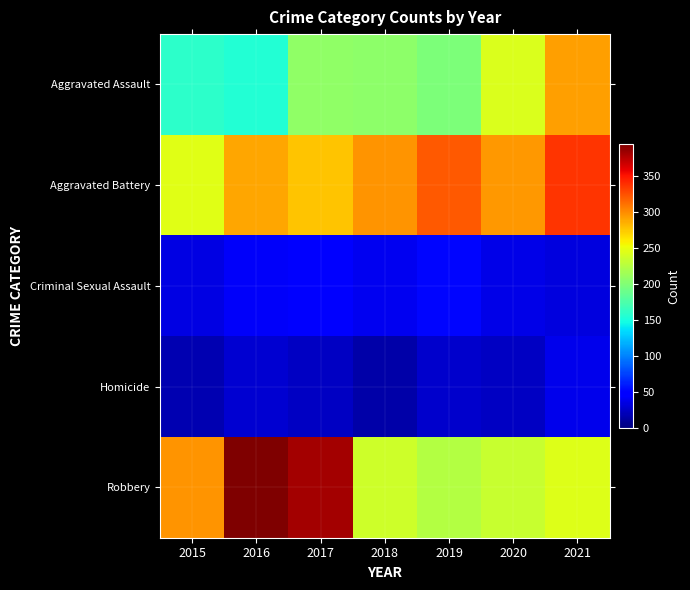

What is the total value across all series at 2016?

908